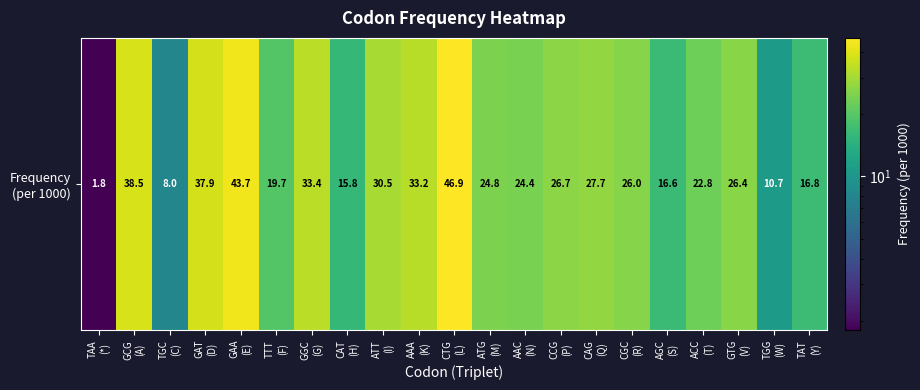

Is it true that the value at TTT
(F) is 28.3?

False